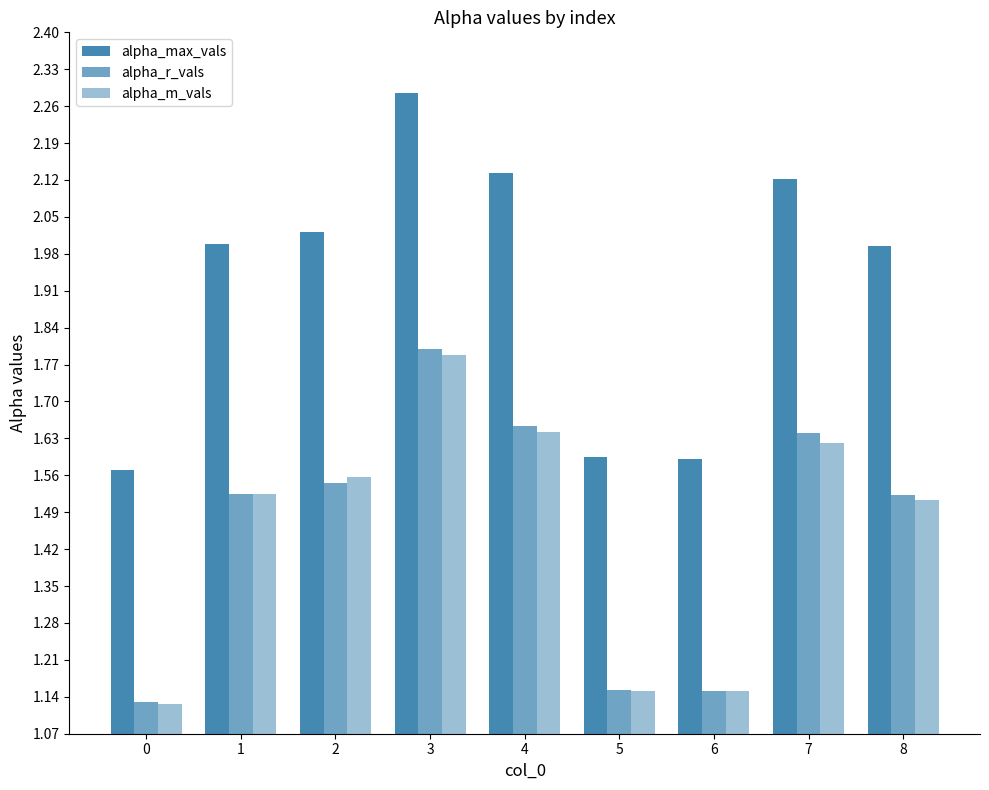

What is the total value across all series at 4?

5.4